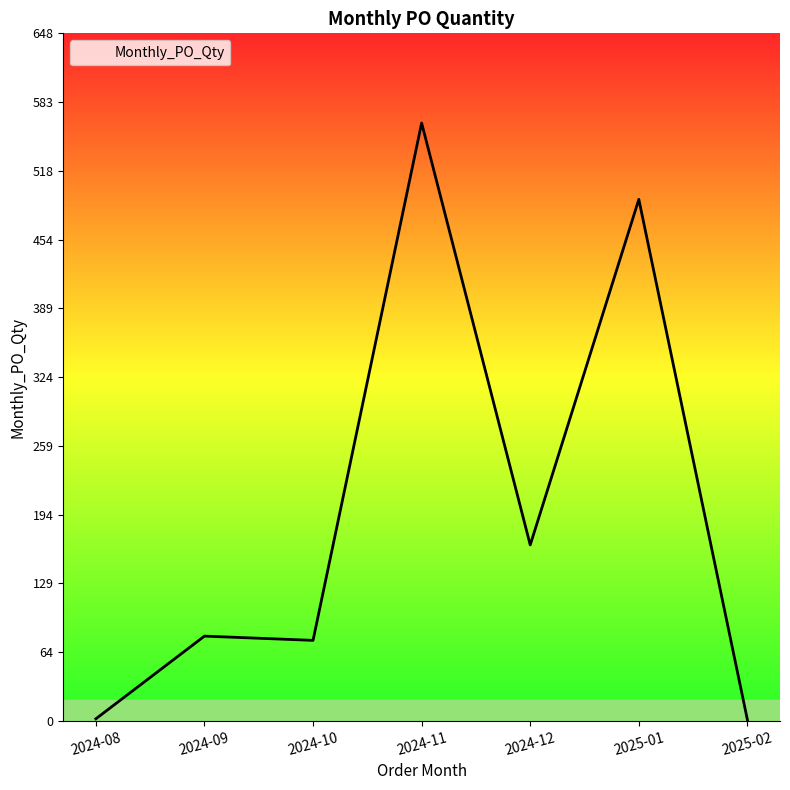

Which has a higher value, 2025-02 or 2025-01?

2025-01